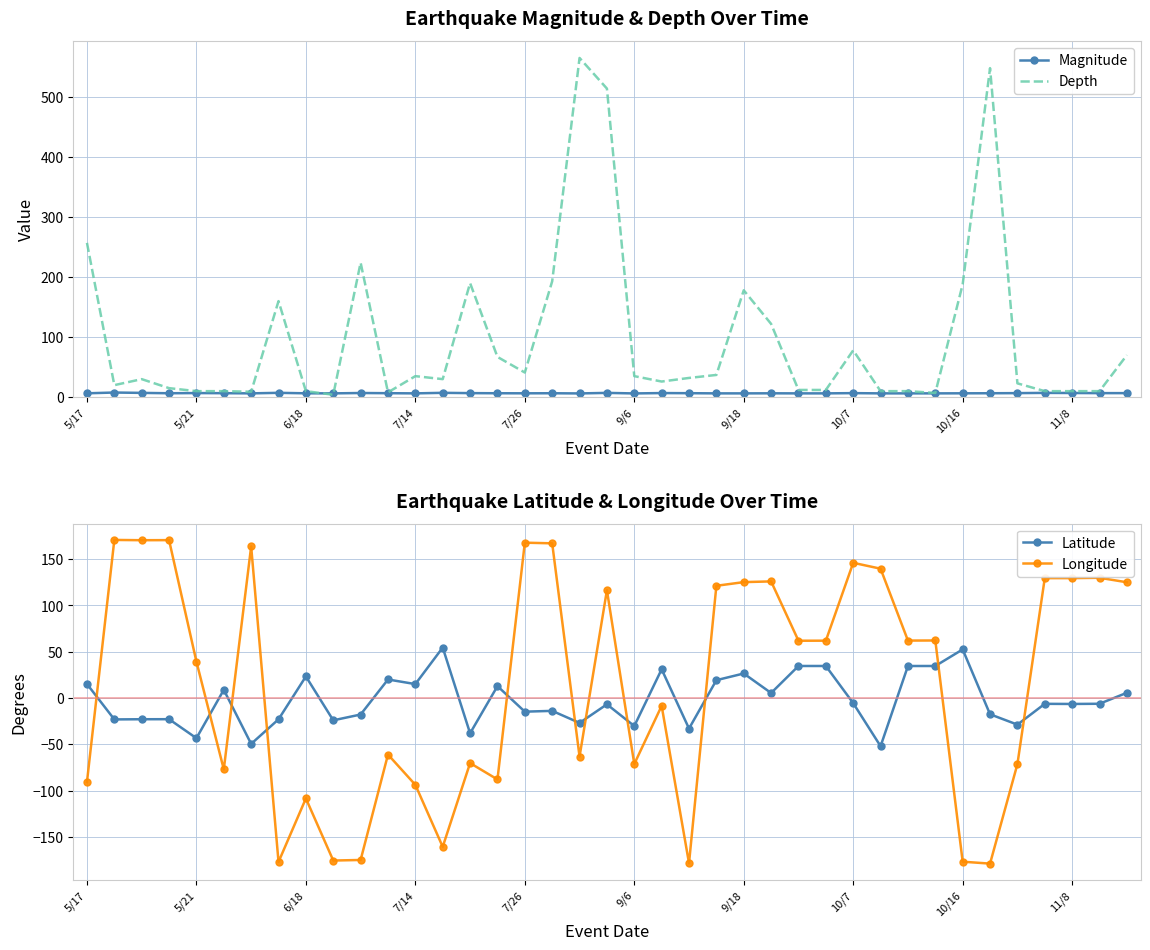

In Latitude, how many points are lower than both neighbors (excluding endpoints)?

14